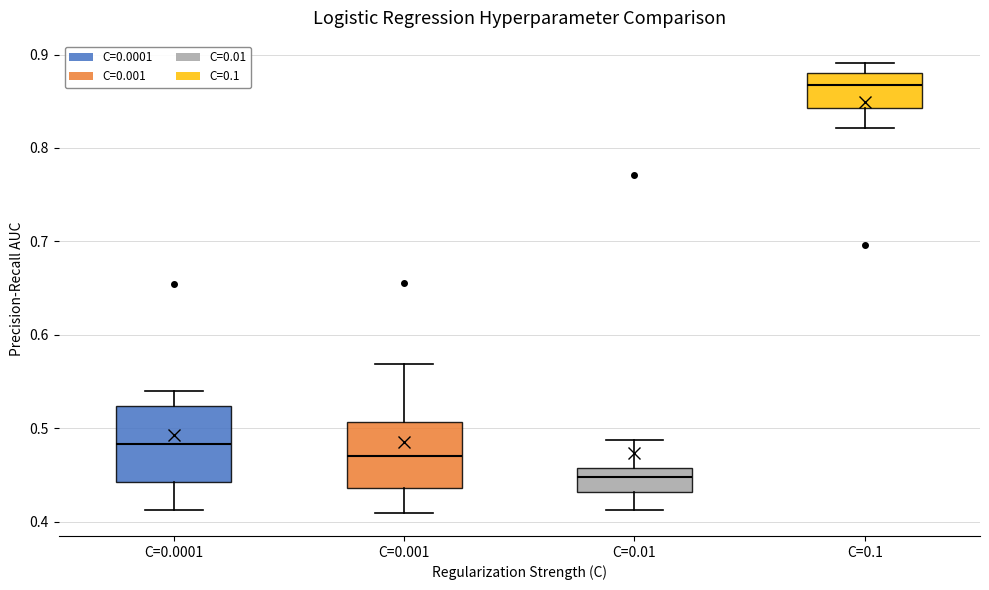

Where does the lower whisker of the box for C=0.0001 end on the y-axis? The values are not printed on the chart, so give them approximately, as read against the axis.

0.41